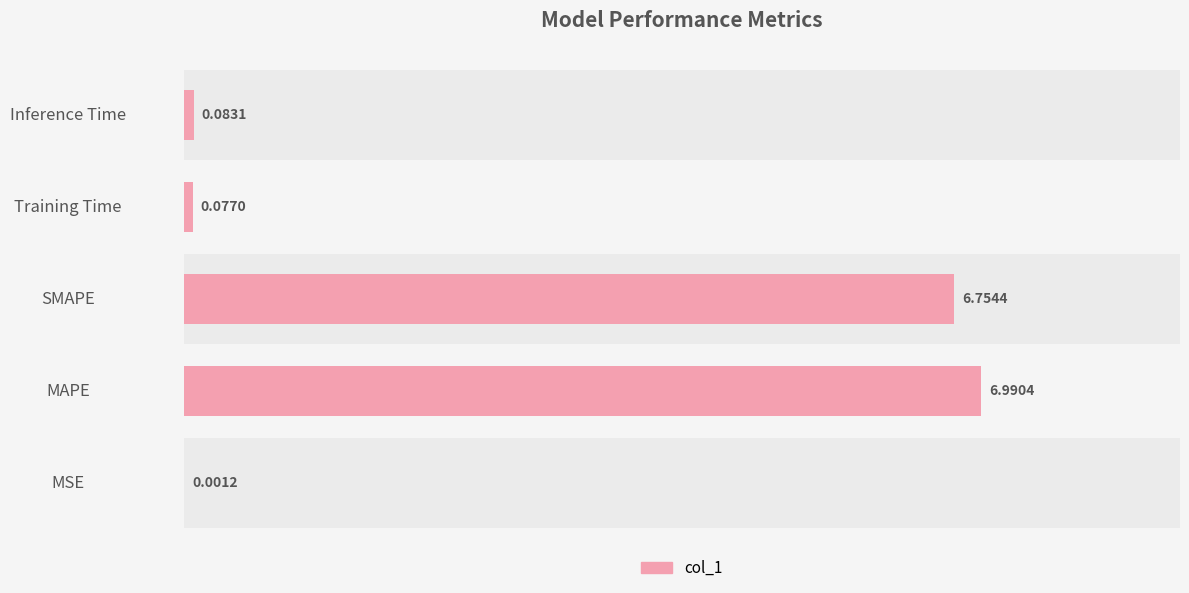

What is the difference between the maximum and minimum values?

7.0